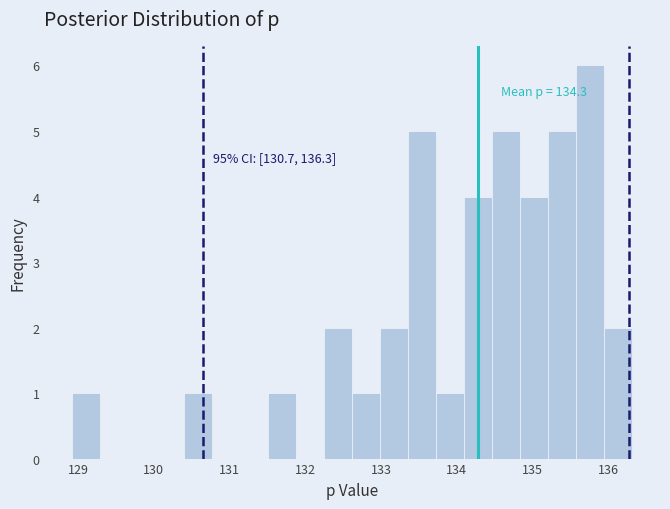

Around what value on the x-axis is the tallest bar? Give the approximate position of its centre, as read against the axis.

135.8